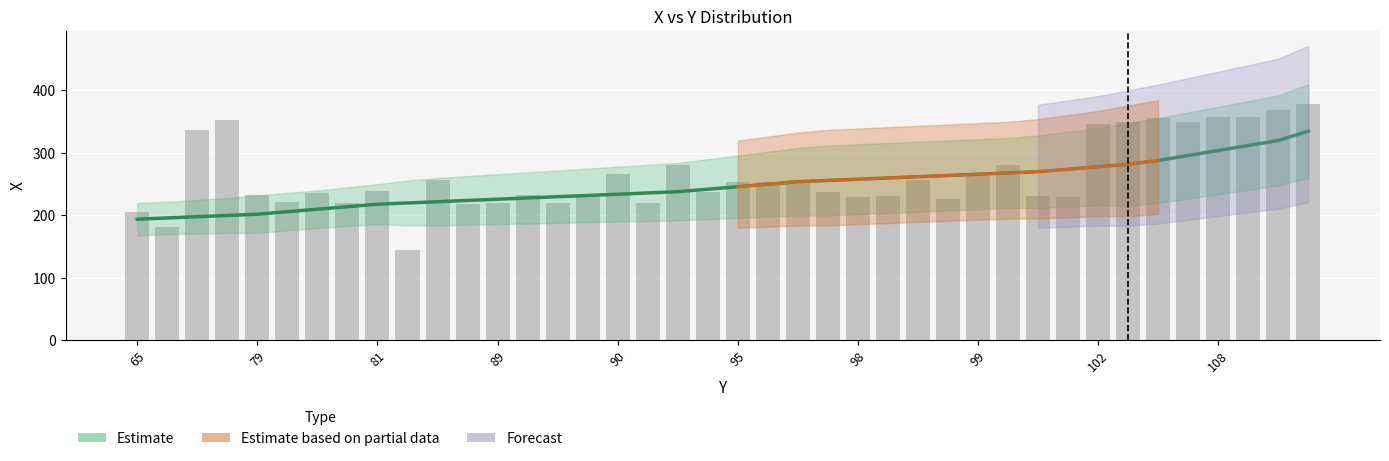

What is the sum of the X_values values at 91 and 68?

402